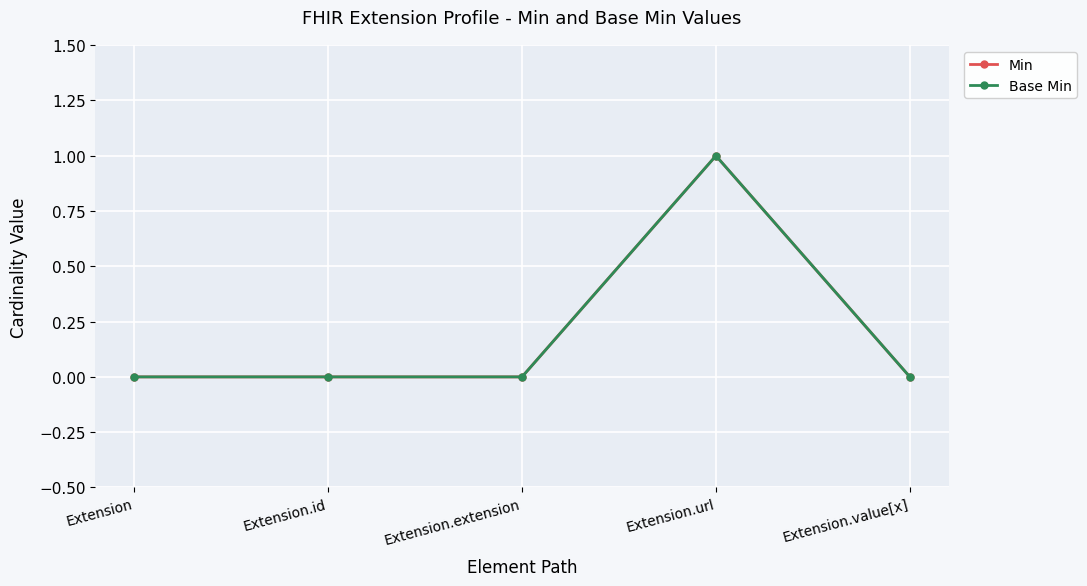

Does the chart have visible grid lines?

Yes